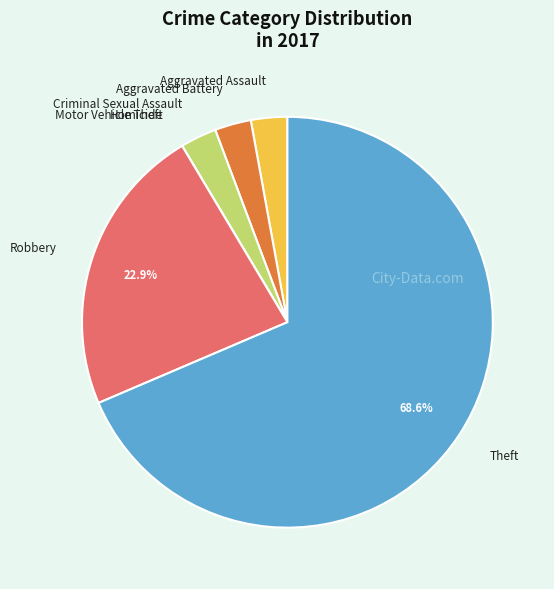

To the nearest percent, what is the combined percentage of Aggravated Assault and Theft?

71%